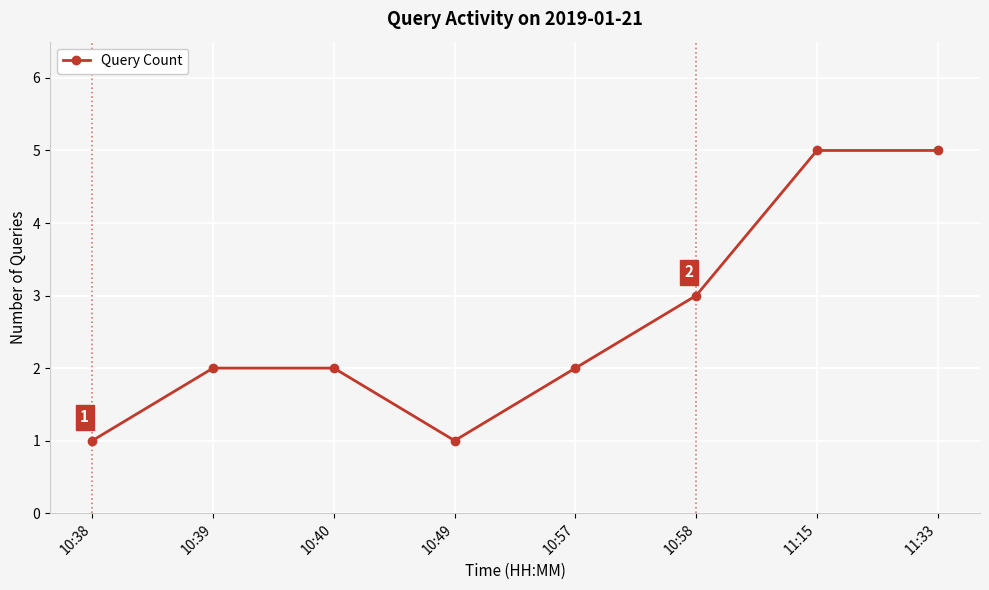

At which label is the value closest to 3?

10:58